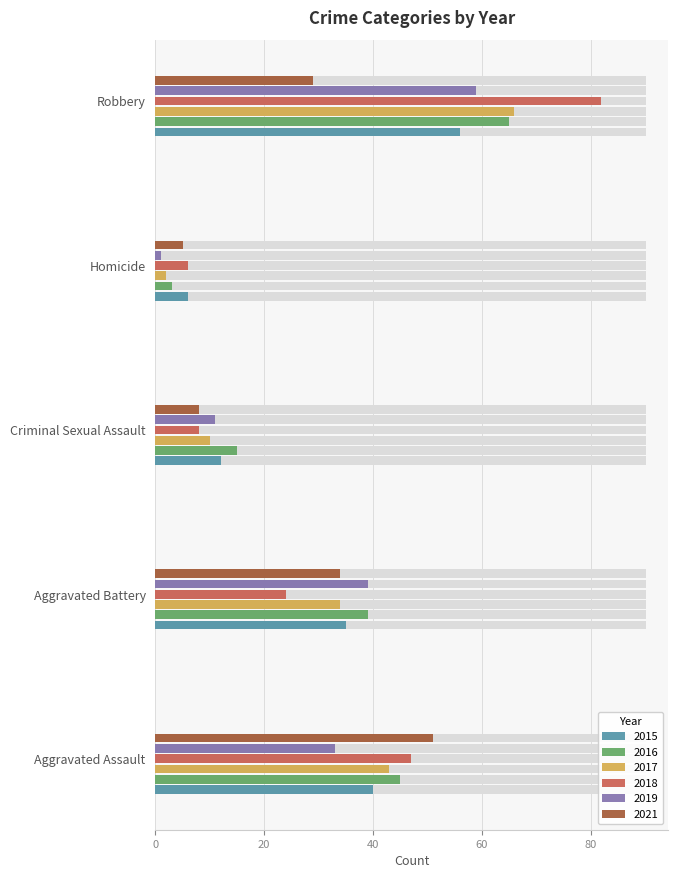

Are the bars horizontal?

Yes